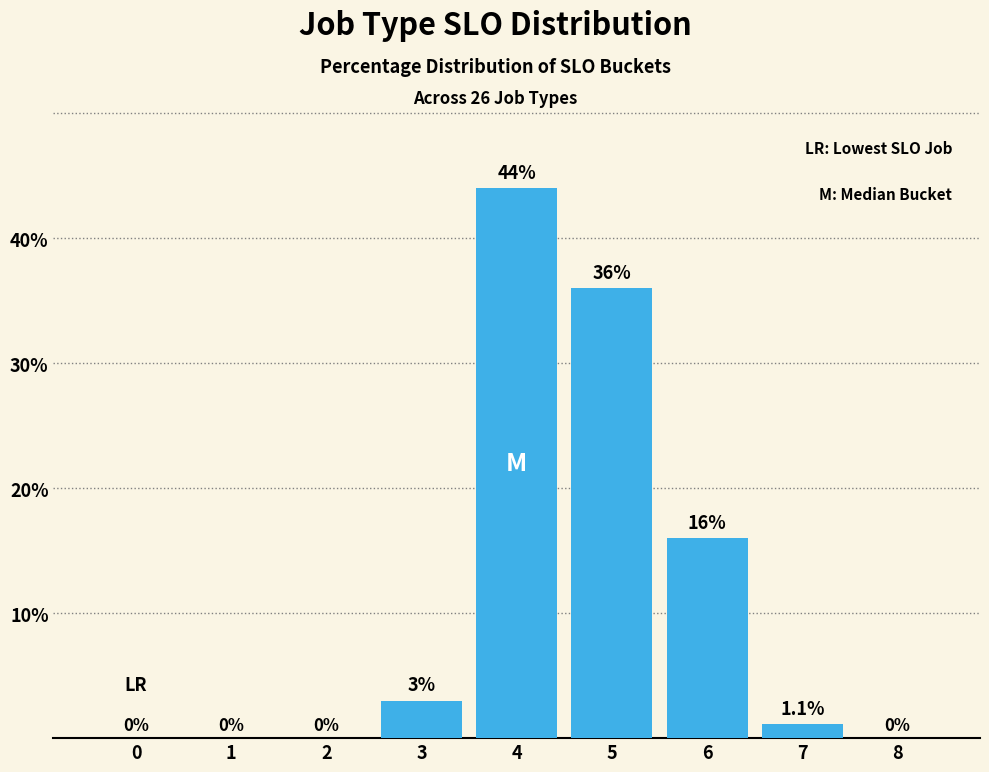

The value at 7 is 1.1. True or false?

True